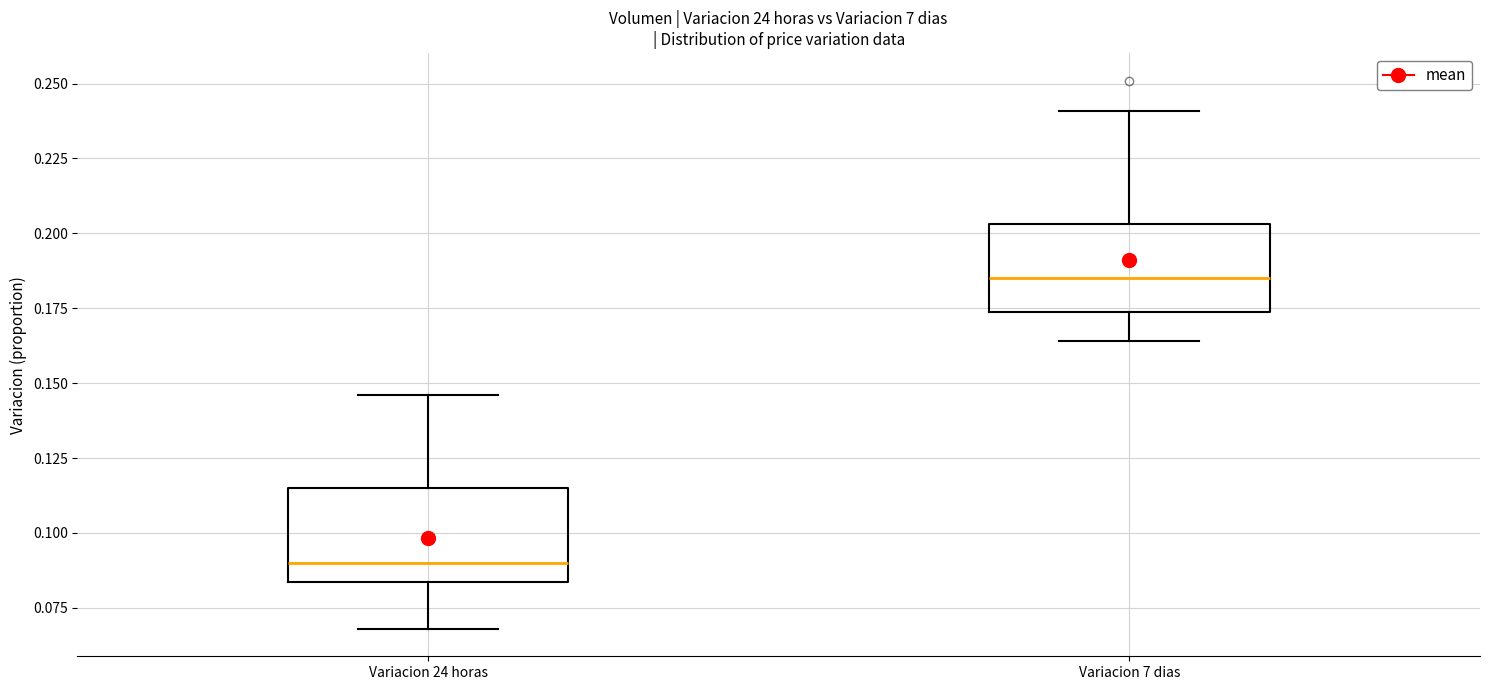

Where does the median line of the box for Variacion 7 dias sit on the y-axis? The values are not printed on the chart, so give them approximately, as read against the axis.

0.185